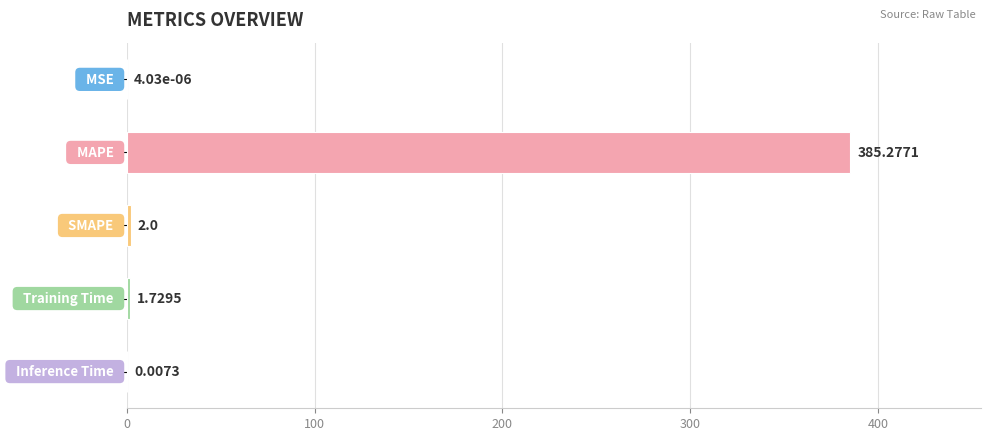

What is the sum of all values?

389.0